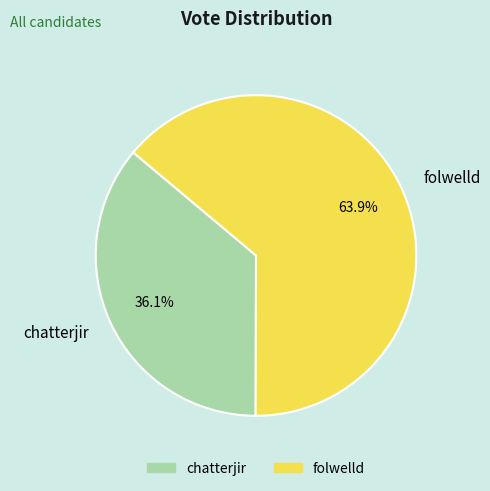

To the nearest percent, what is the combined percentage of folwelld and chatterjir?

100%